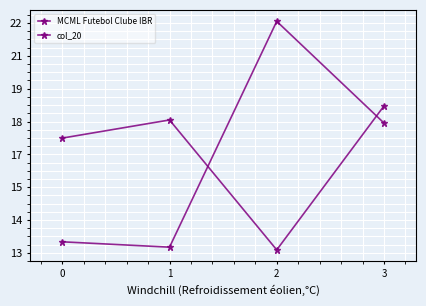

Between 0 and 1, which is larger?

1